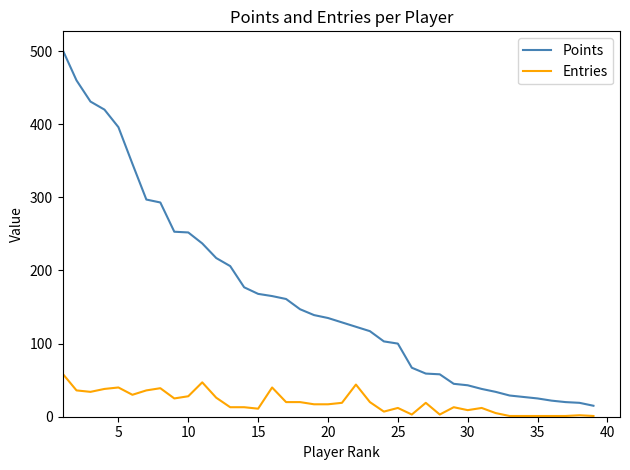

Which series has the largest total across all categories?

Points